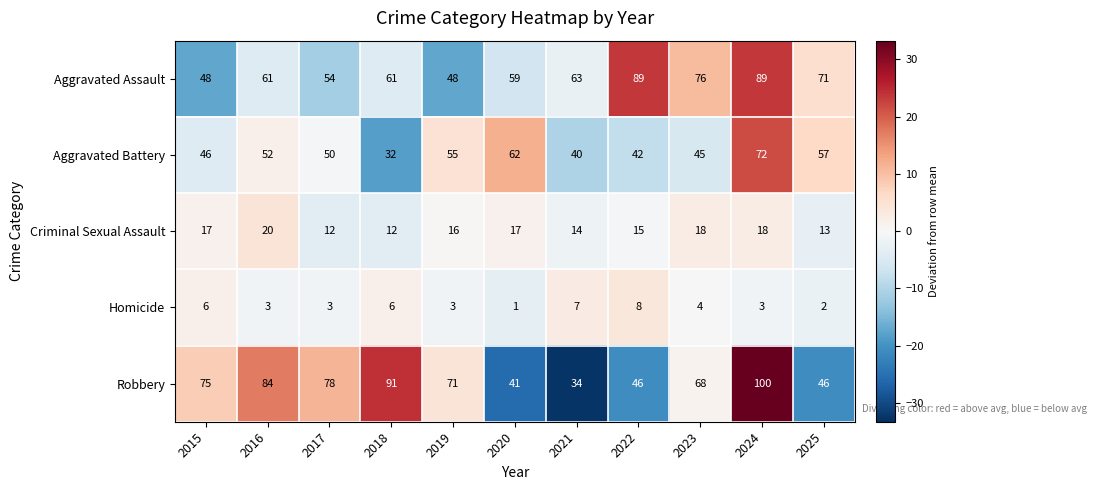

Between 2015 and 2016, which series saw the biggest shift?

Aggravated Assault